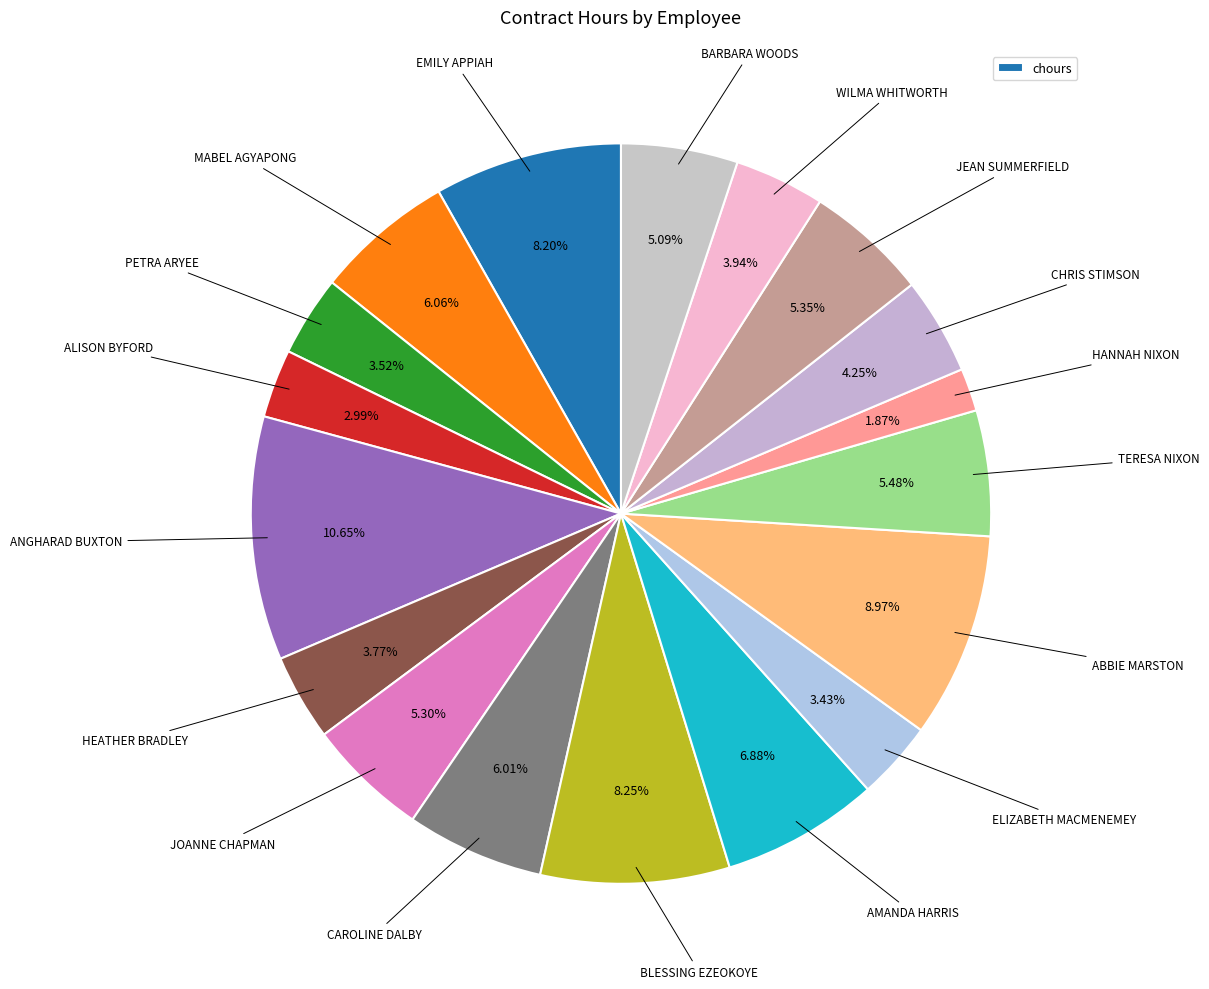

Which slice is the smallest?

HANNAH NIXON